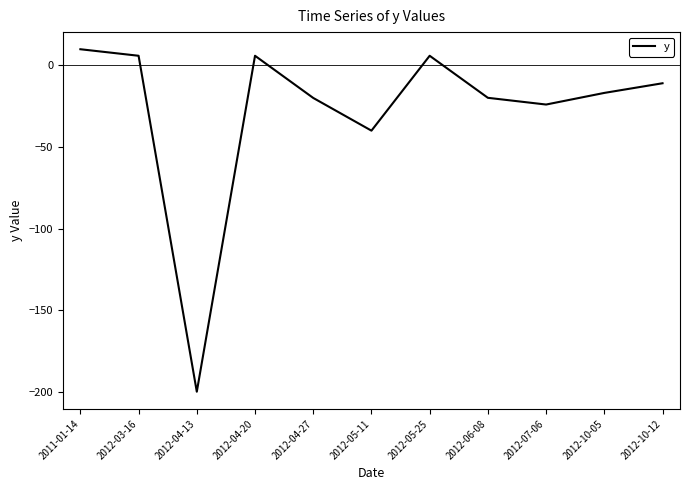

At which category does the data reach its first local valley?

2012-04-13